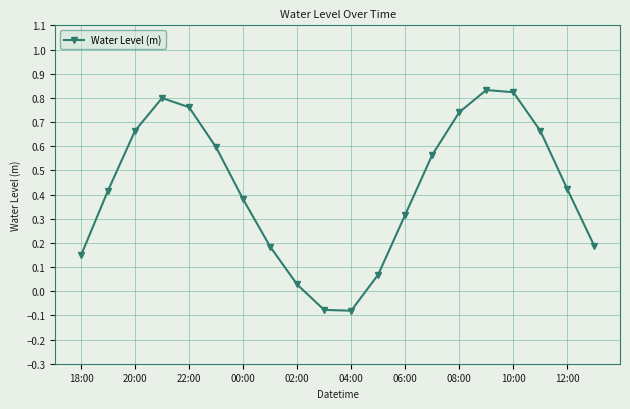

True or false: there are more than 2 points higher than both neighbors.

False